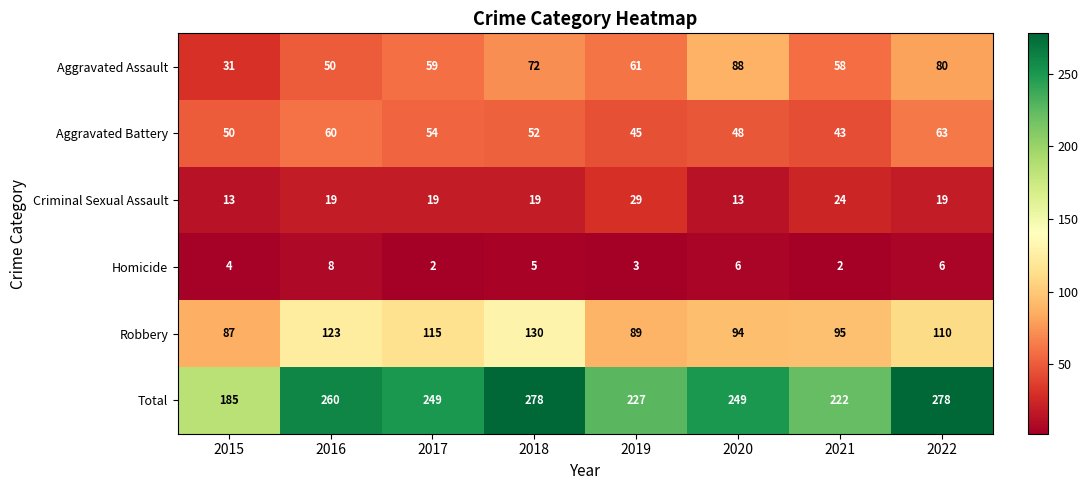

What is the approximate value of Aggravated Battery at 2020?

48